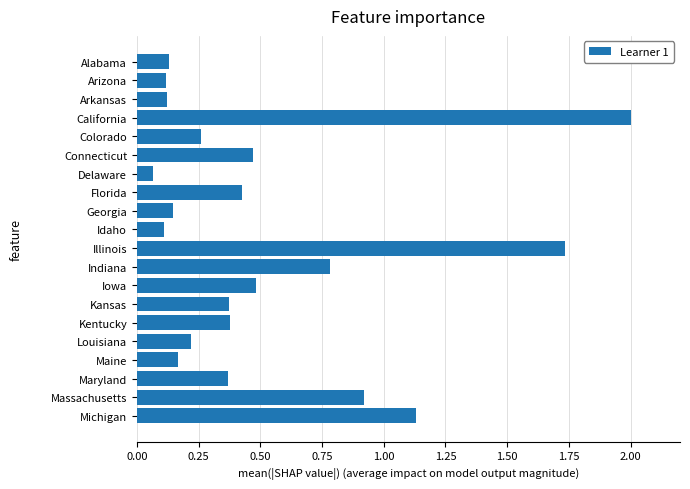

Which has a higher value, Delaware or Arkansas?

Arkansas